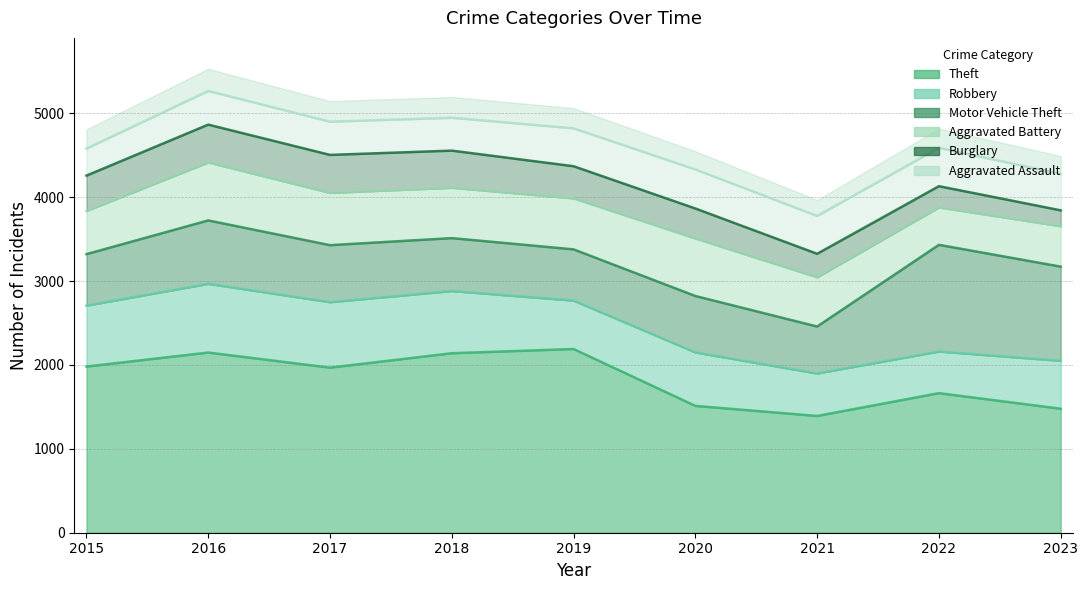

Reading right to left, what are all the values shown in this chart?

Theft: 2023=1478	2022=1664	2021=1392	2020=1512	2019=2190	2018=2140	2017=1968	2016=2148	2015=1981
Robbery: 2023=571	2022=496	2021=506	2020=637	2019=577	2018=741	2017=780	2016=819	2015=726
Motor Vehicle Theft: 2023=1123	2022=1272	2021=560	2020=673	2019=611	2018=631	2017=680	2016=756	2015=614
Aggravated Battery: 2023=482	2022=446	2021=587	2020=686	2019=608	2018=600	2017=623	2016=691	2015=515
Burglary: 2023=189	2022=253	2021=280	2020=357	2019=383	2018=443	2017=453	2016=451	2015=421
Aggravated Assault: 2023=434	2022=458	2021=452	2020=466	2019=452	2018=392	2017=396	2016=402	2015=323